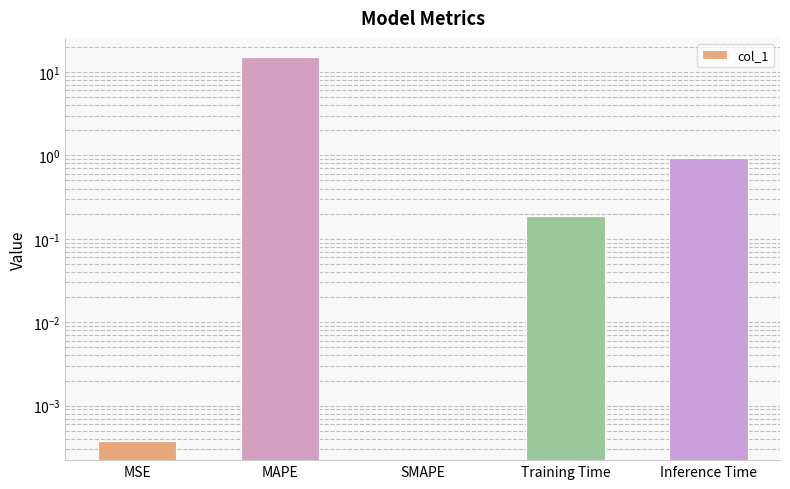

Which has a higher value, MSE or MAPE?

MAPE